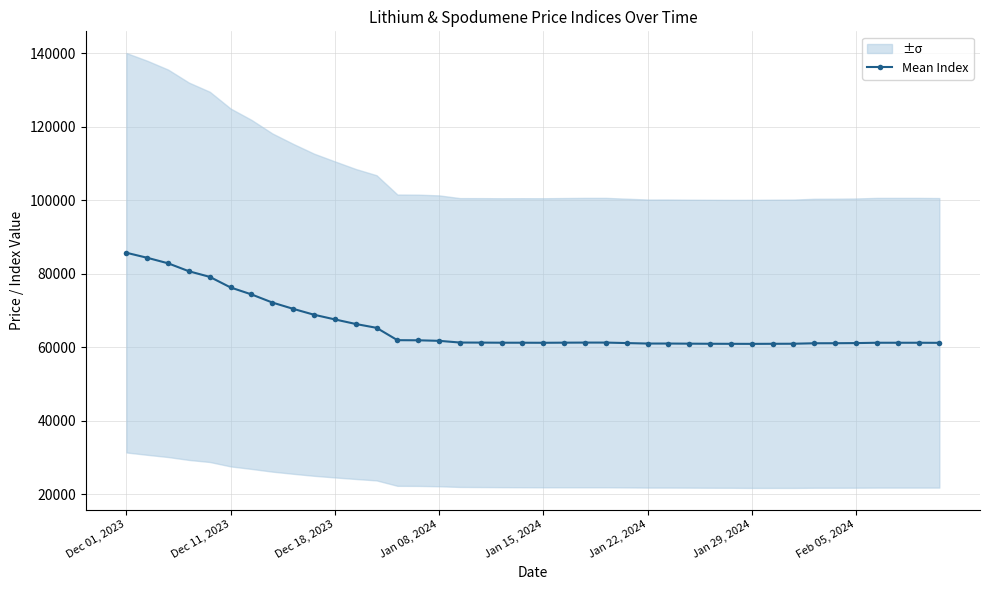

Where does the data first go above 61314?

Dec 01, 2023